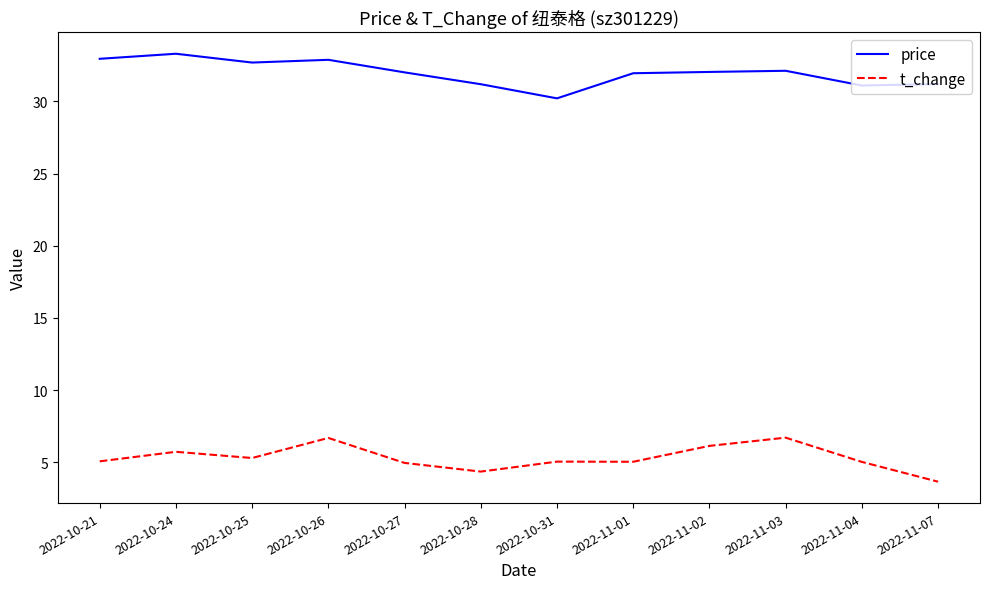

True or false: t_change and price cross at least once.

False